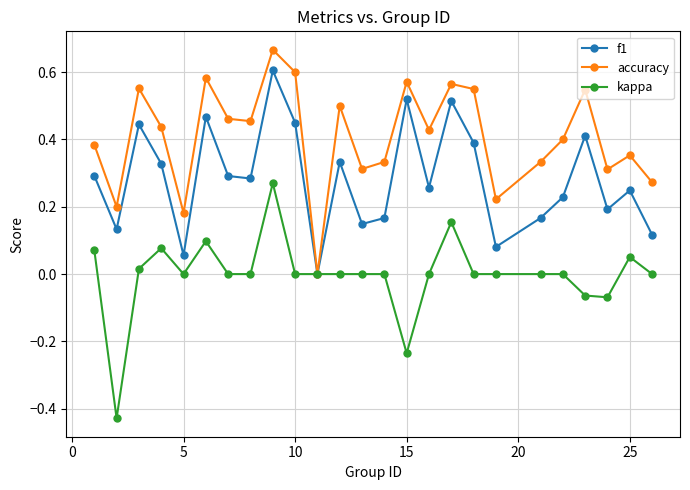

True or false: kappa has more than 1 interior local peaks.

True